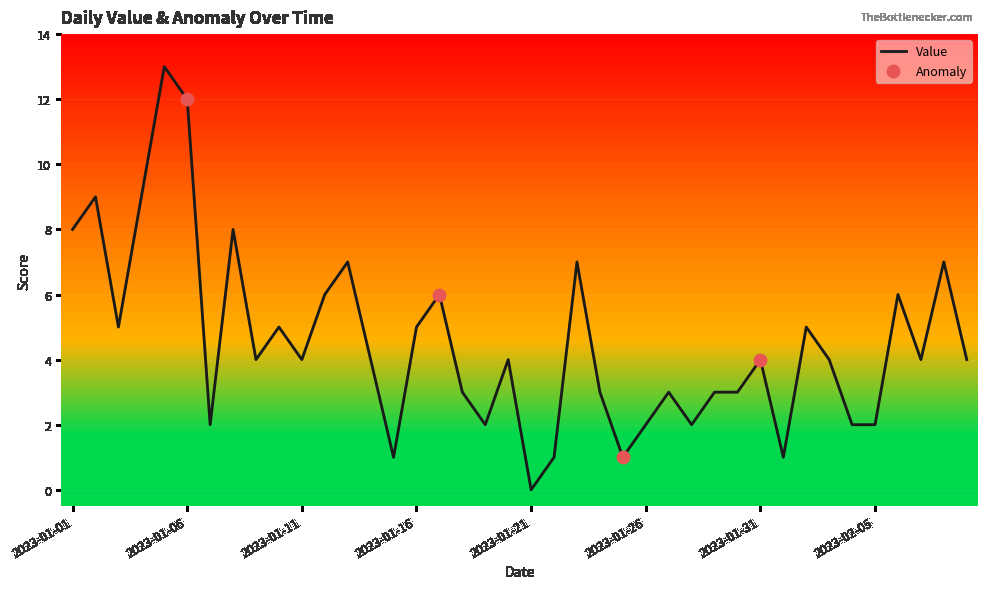

What is the maximum value shown in the chart?

13